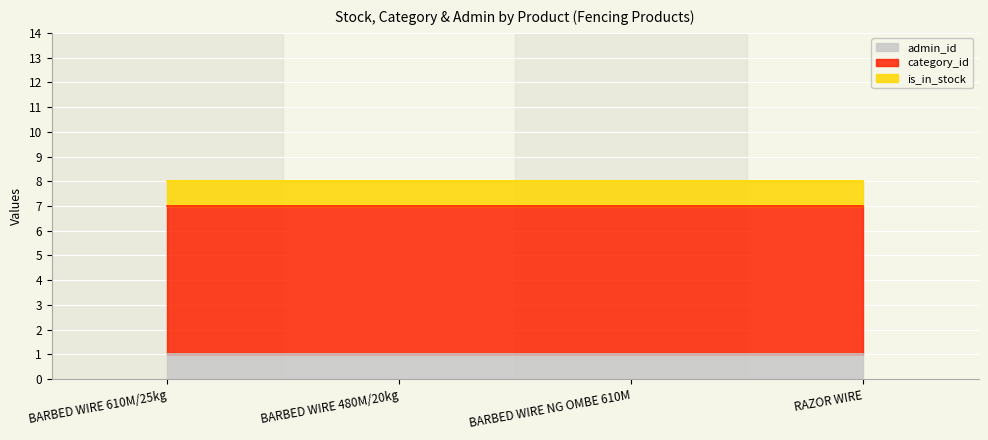

Reading right to left, extract all data points from this chart.

is_in_stock: 1	1	1	1
category_id: 6	6	6	6
admin_id: 1	1	1	1